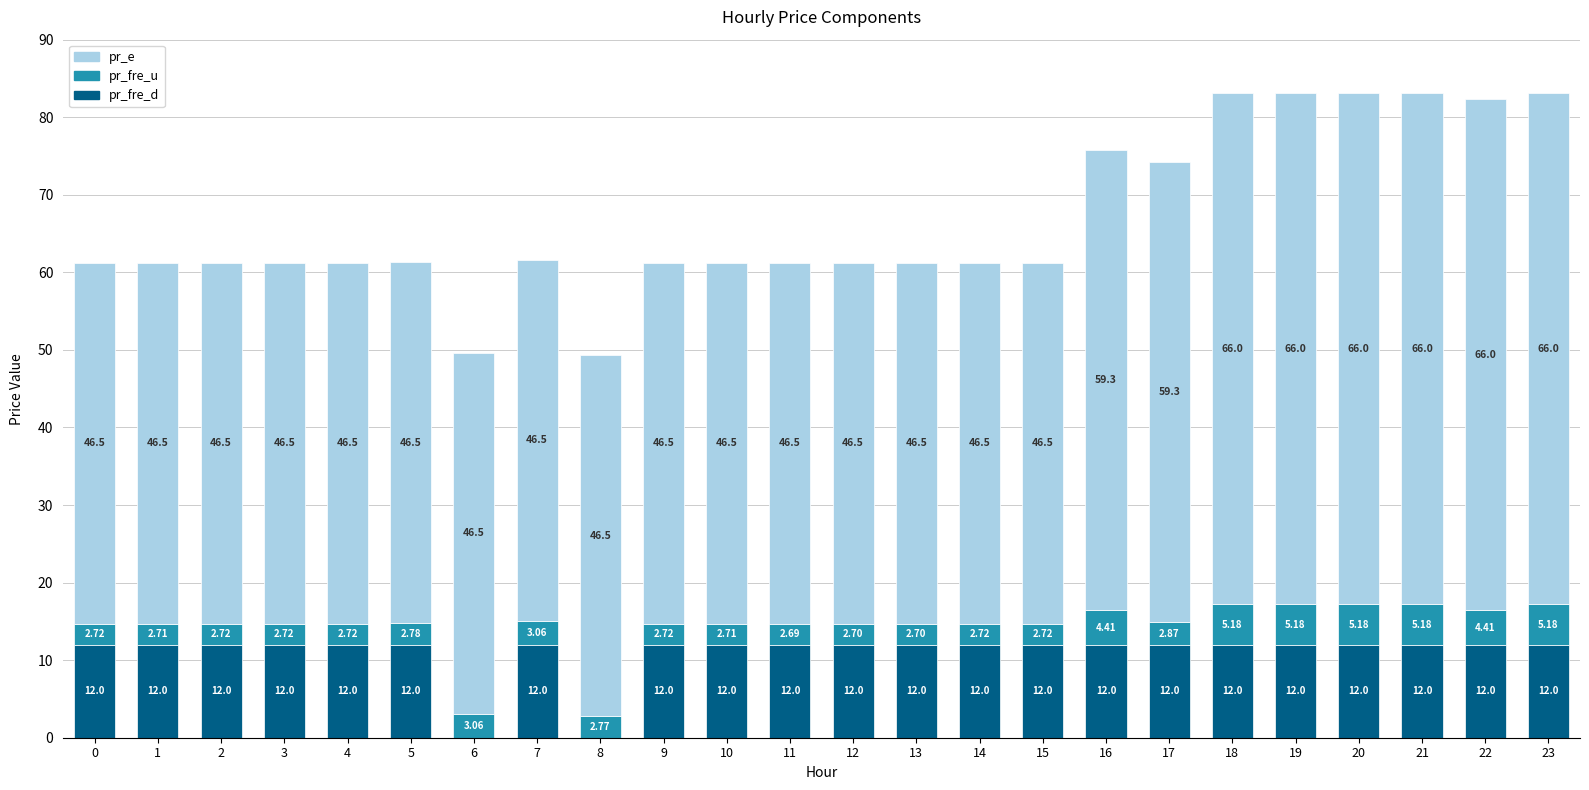

What is the total value across all series at 7?

61.6